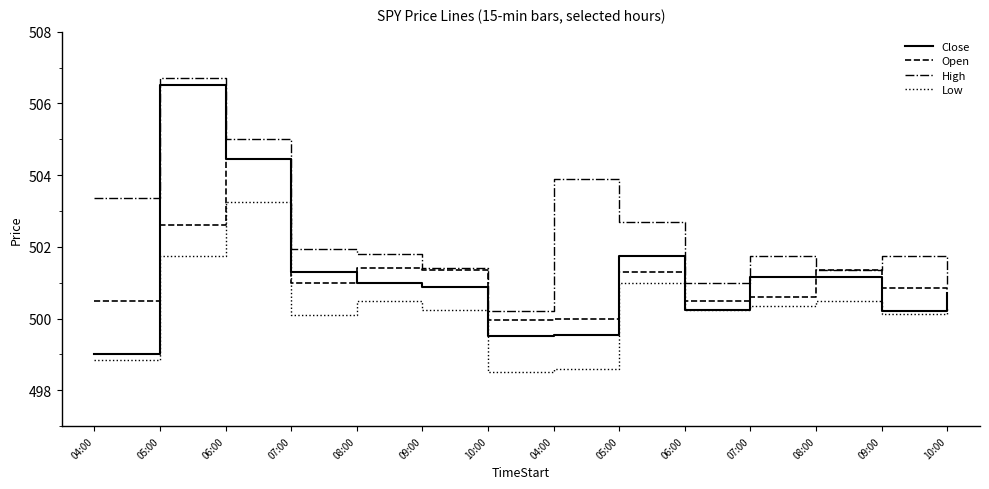

What are all the series names shown in the legend?

Close, Open, High, Low